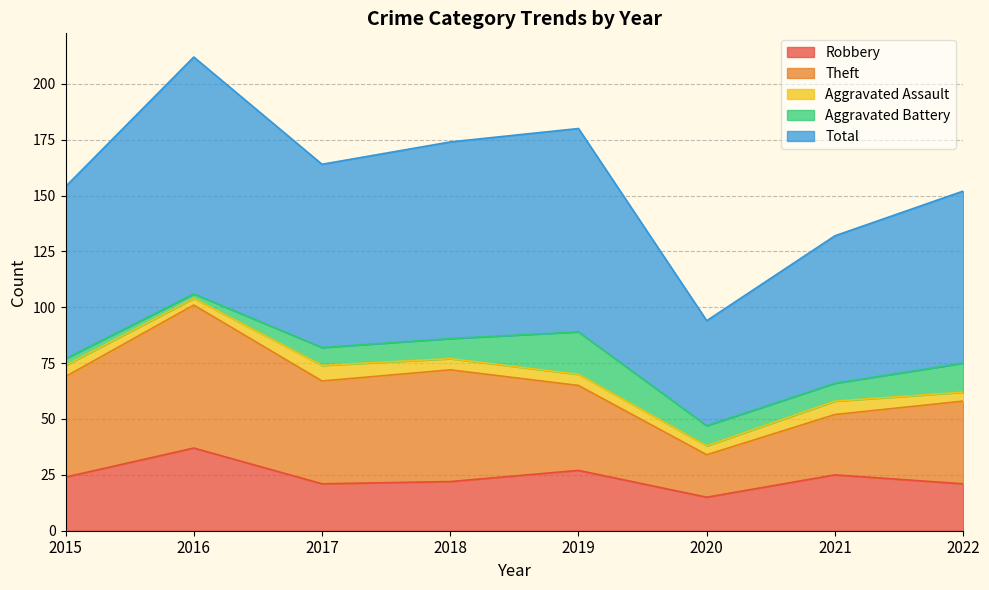

Is the value of Theft at 2022 greater than the value of Aggravated Battery at 2019?

Yes